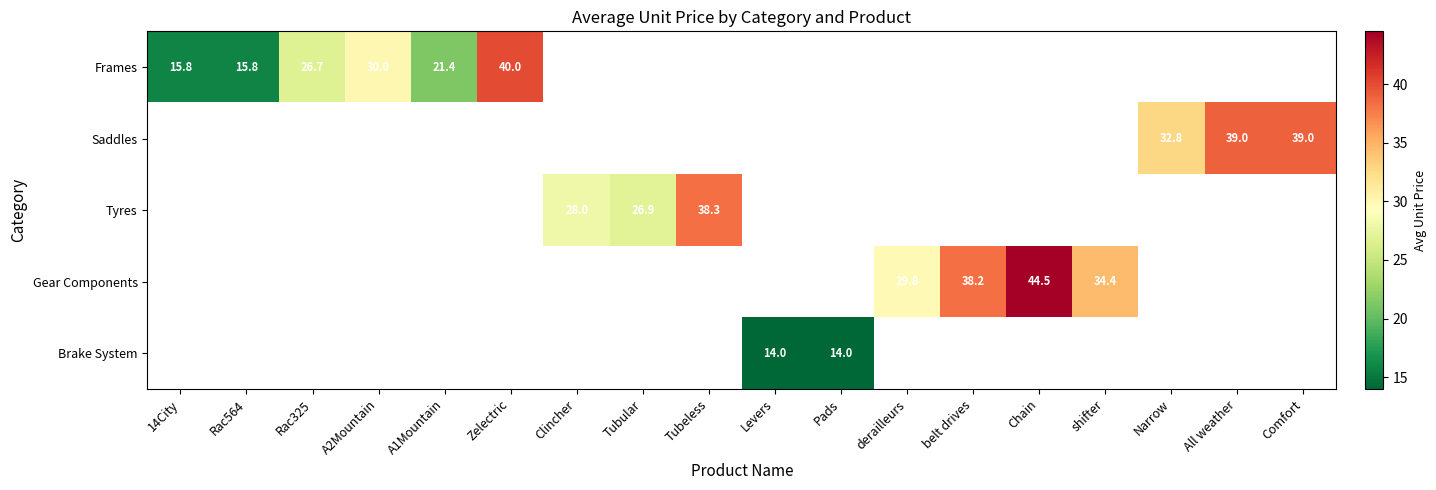

Which series has the widest spread of values?

Frames